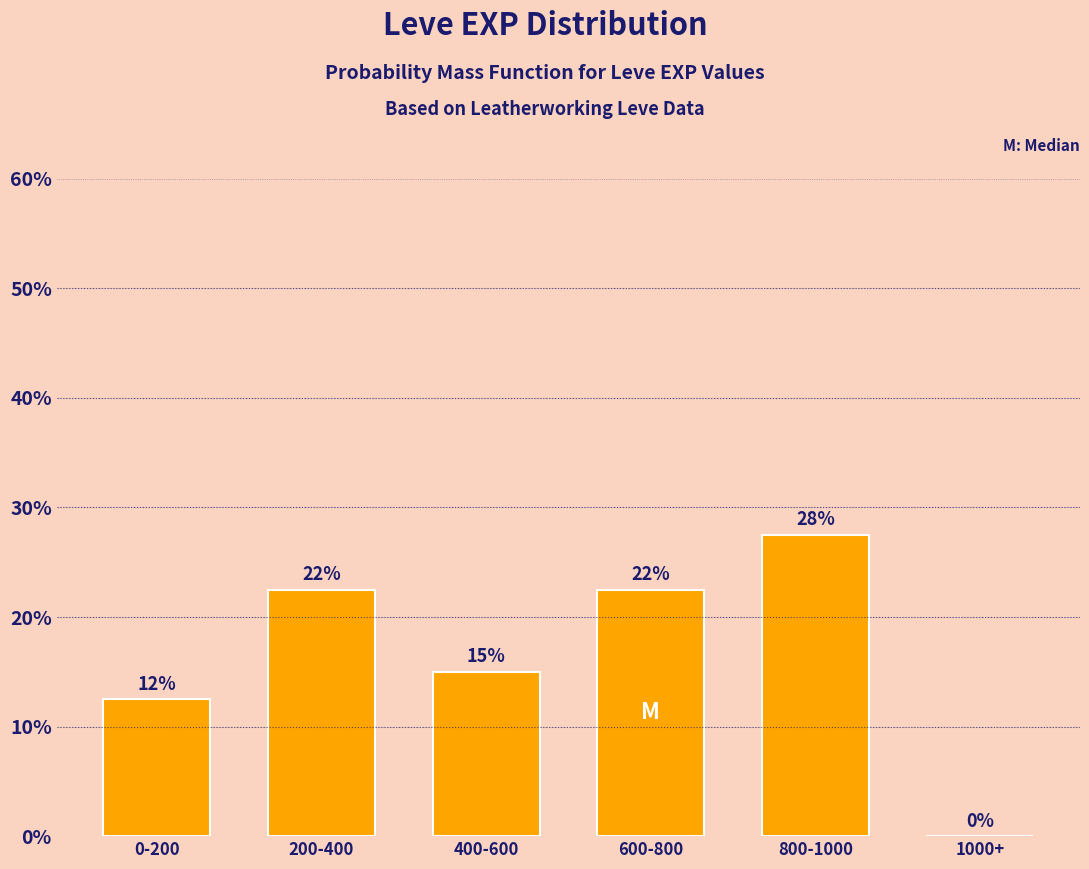

Are the bars horizontal?

No